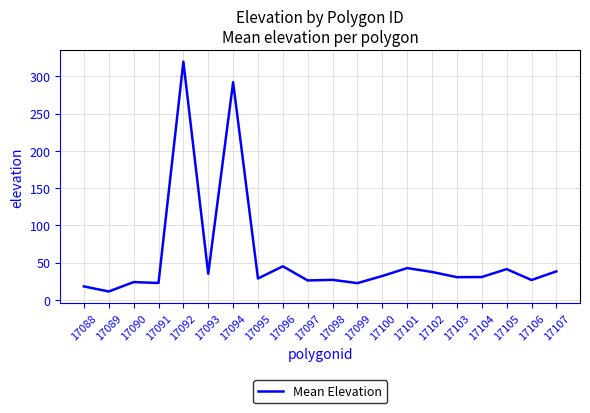

Which label corresponds to the smallest value in the chart?

17089